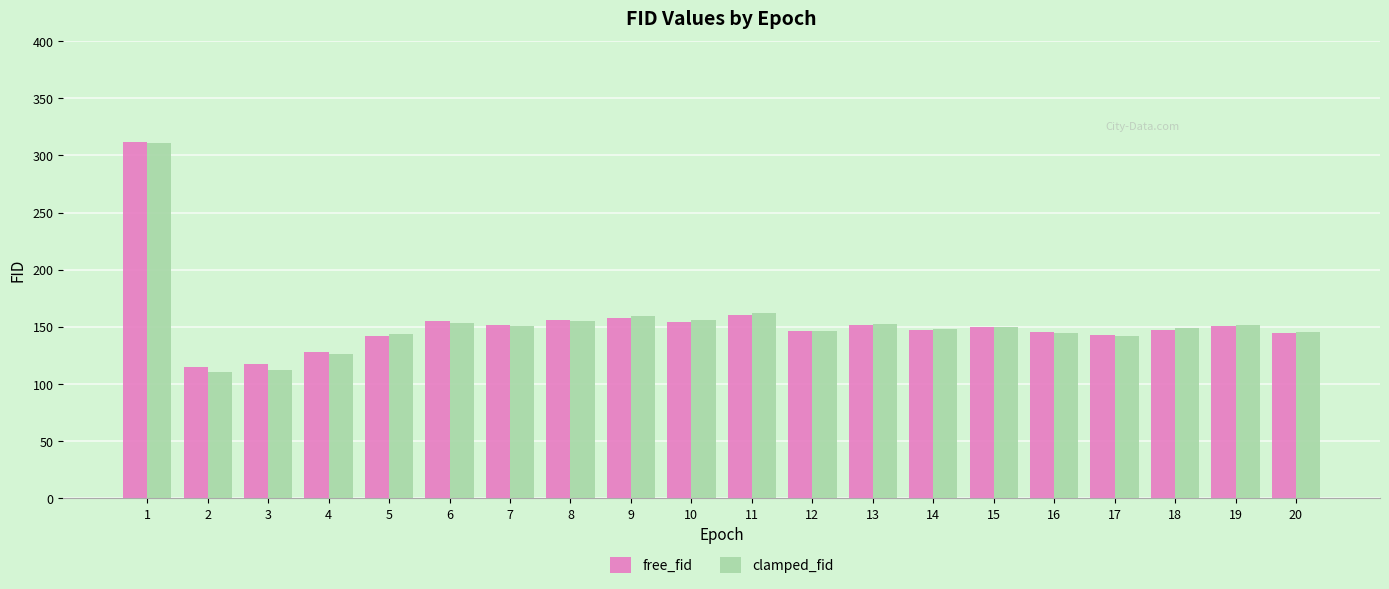

True or false: clamped_fid has a value of 277.1 at 11.

False